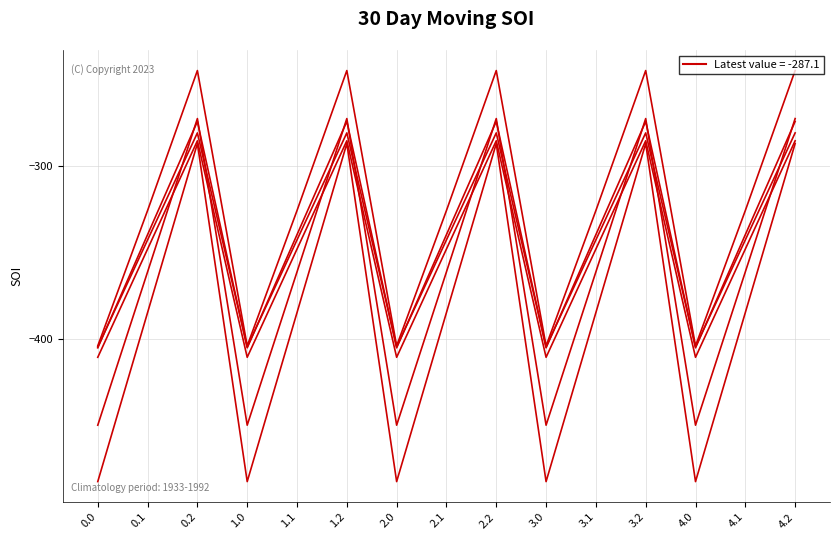

Does the chart have visible grid lines?

Yes